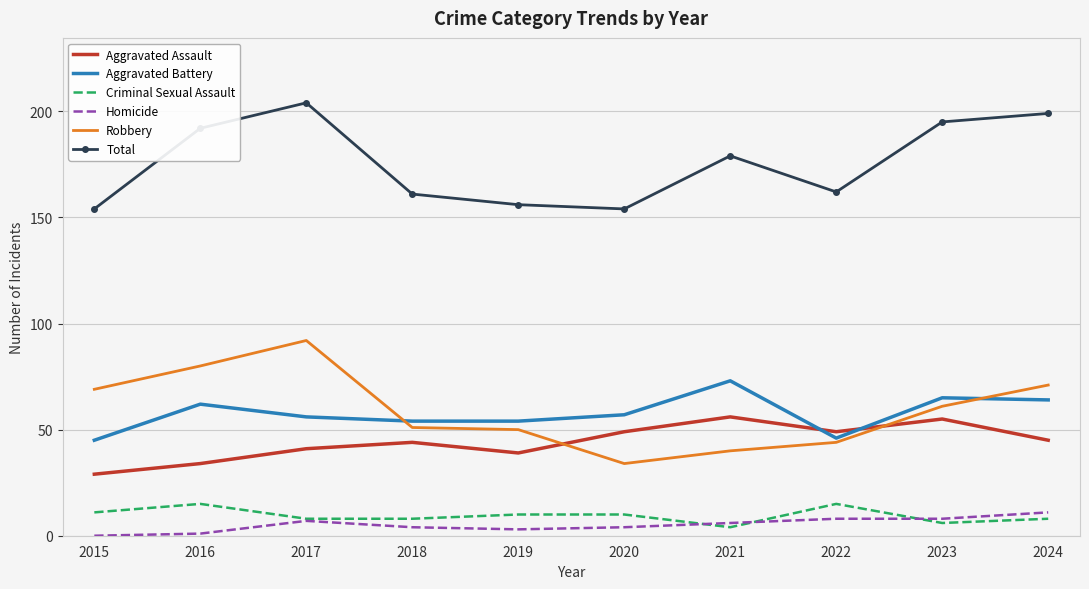

True or false: Aggravated Battery has more than 1 points higher than both neighbors.

True